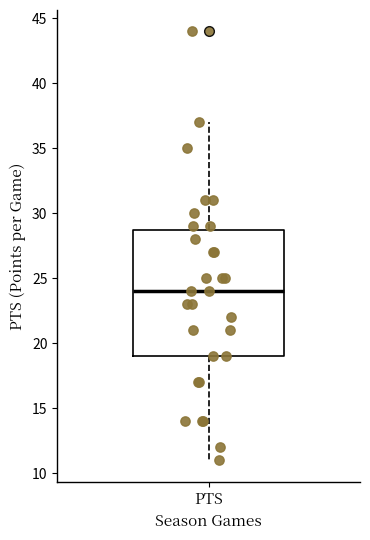

Where is the upper edge of the box for PTS on the y-axis? The values are not printed on the chart, so give them approximately, as read against the axis.

29